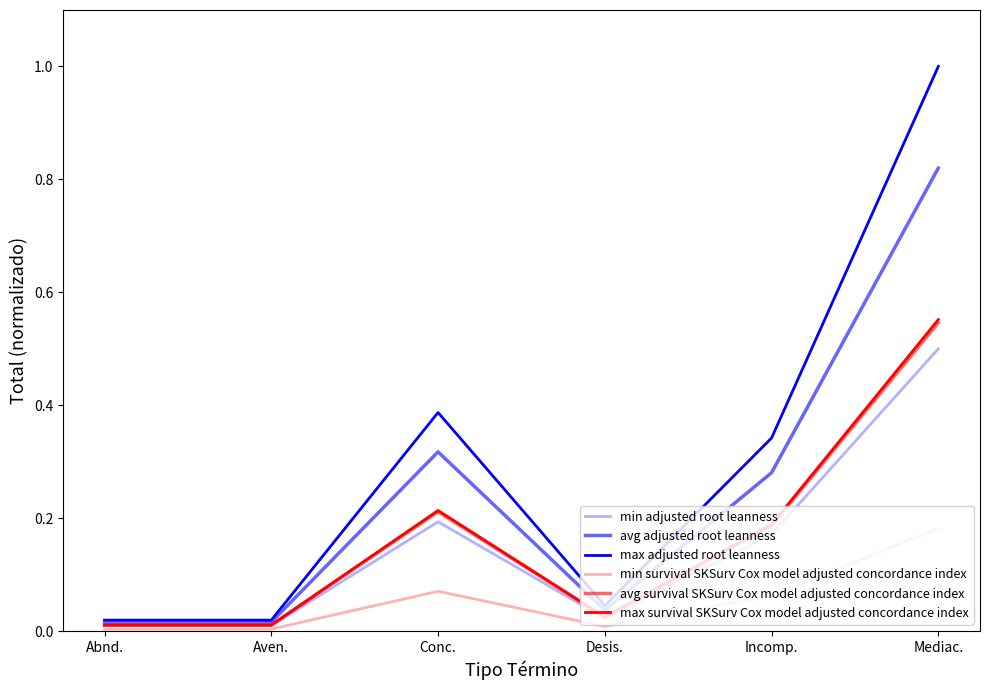

True or false: min adjusted root leanness and max adjusted root leanness cross at least once.

False